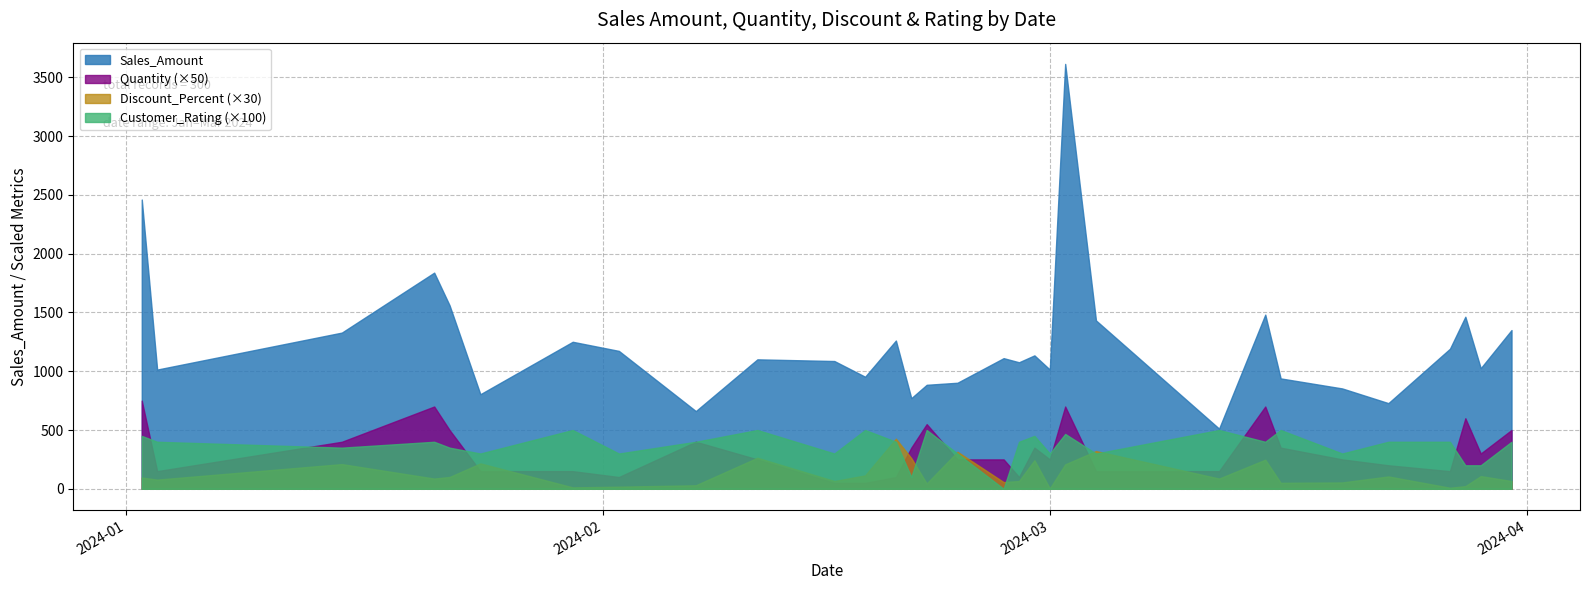

Where is the first local maximum for Discount_Percent?

2